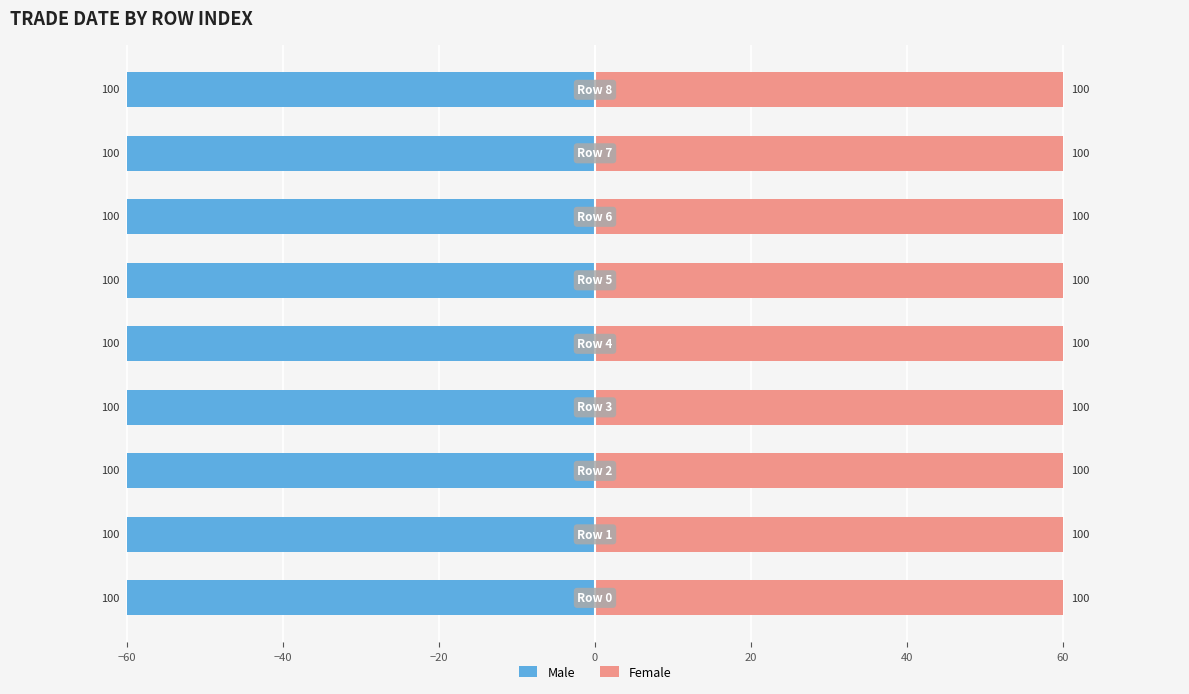

How many distinct data groups are displayed?

2